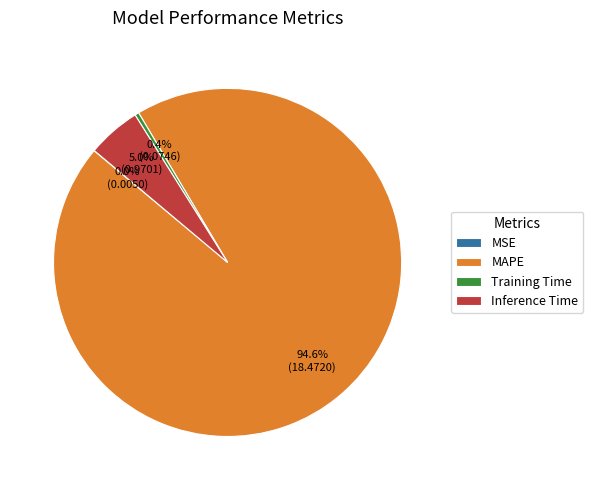

What is the majority slice?

MAPE